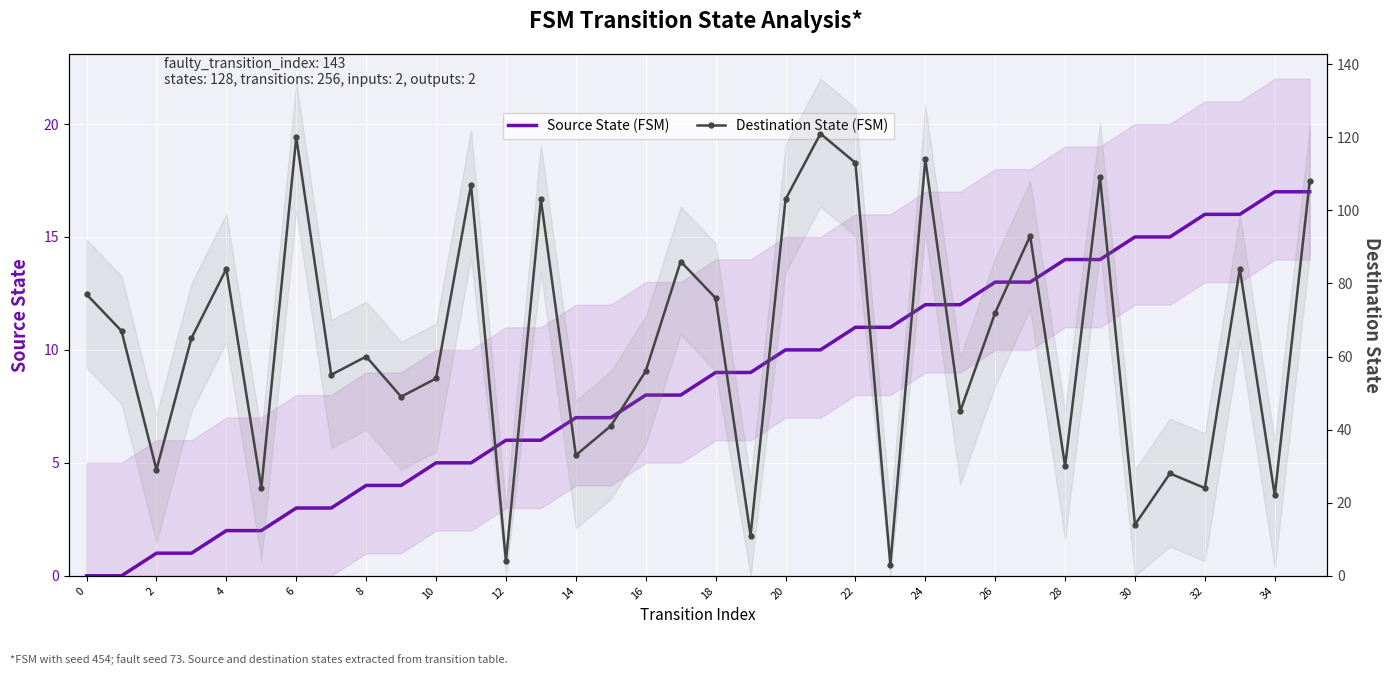

What is the value of the Source State (FSM) point at the 24th from the left?

11